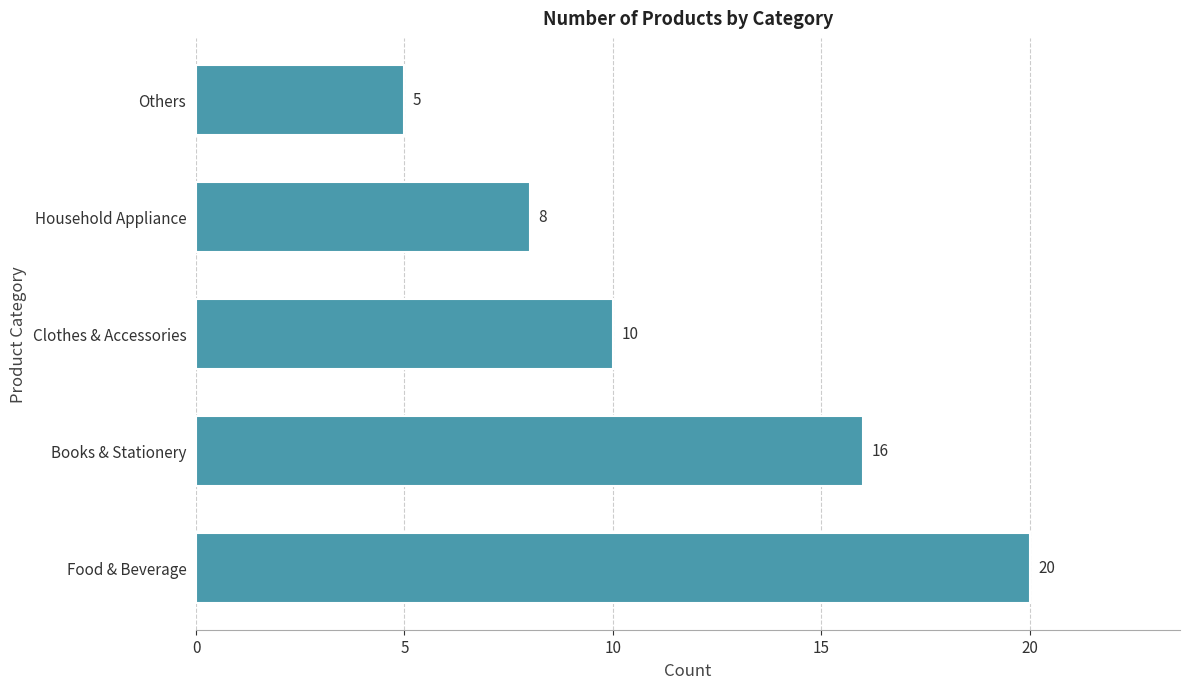

How many bars are there in total?

5